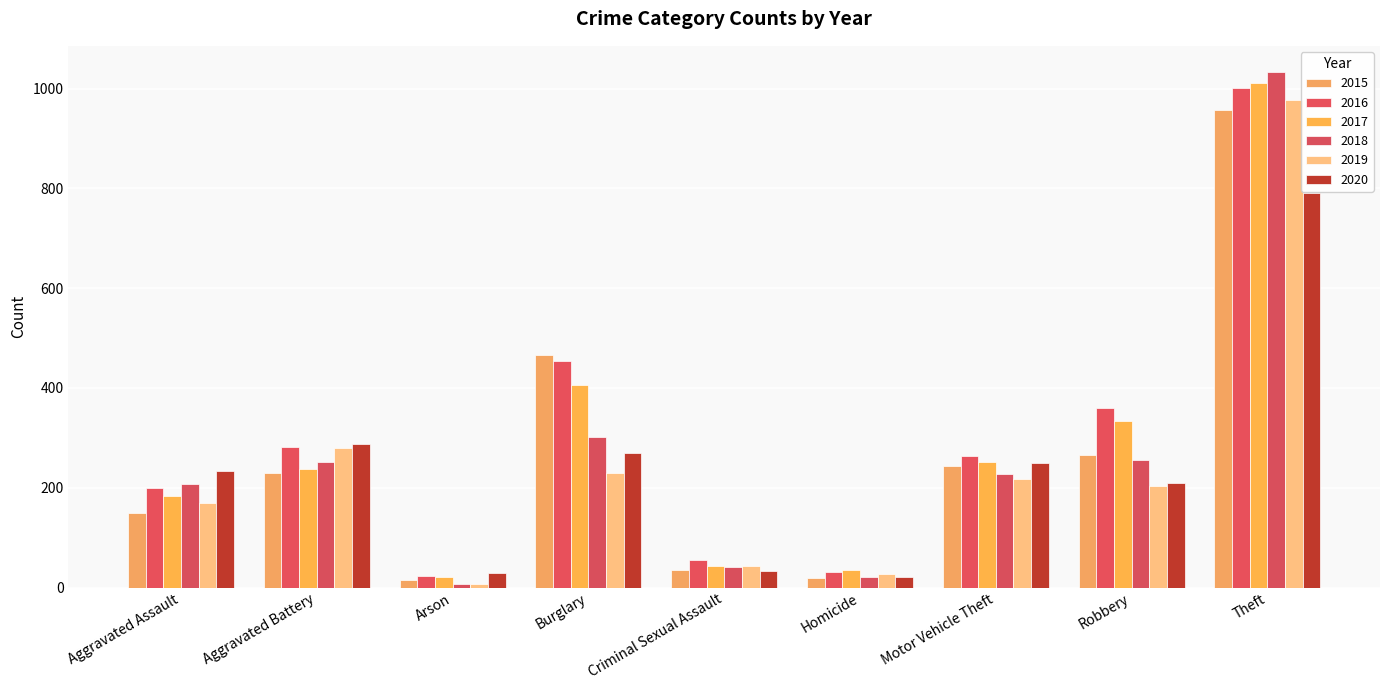

What is the sum of all 2017 values?

2524